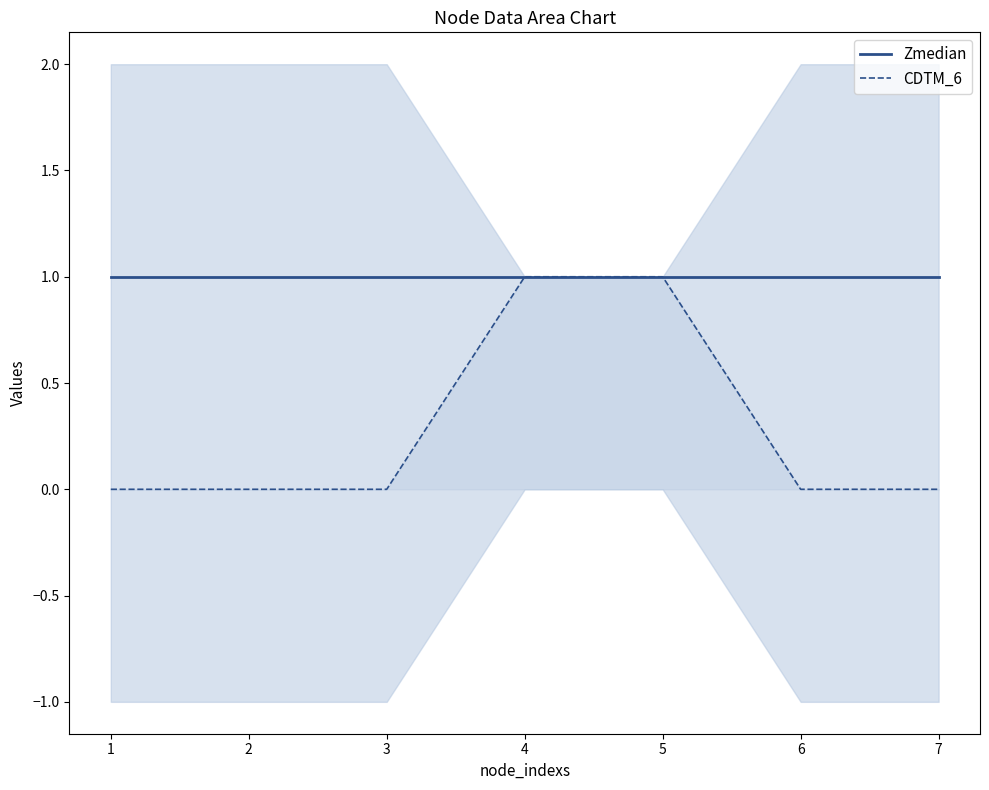

List the series in order of their peak value, highest first.

Zmedian, CDTM_6